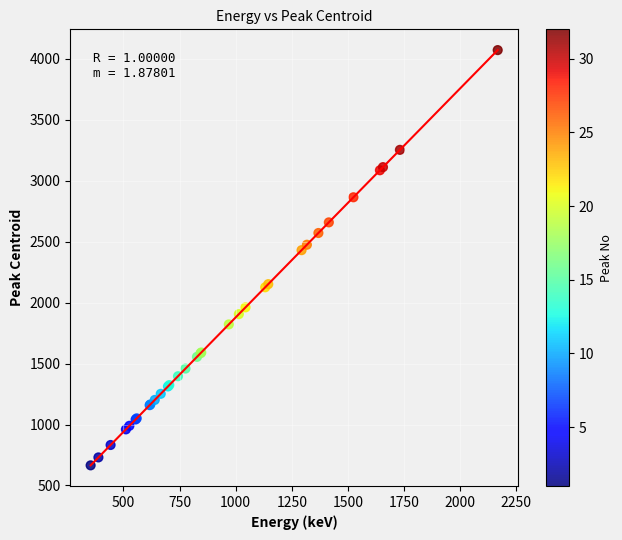

What Y value in the scatter plot is closest to 2367?

2429.9